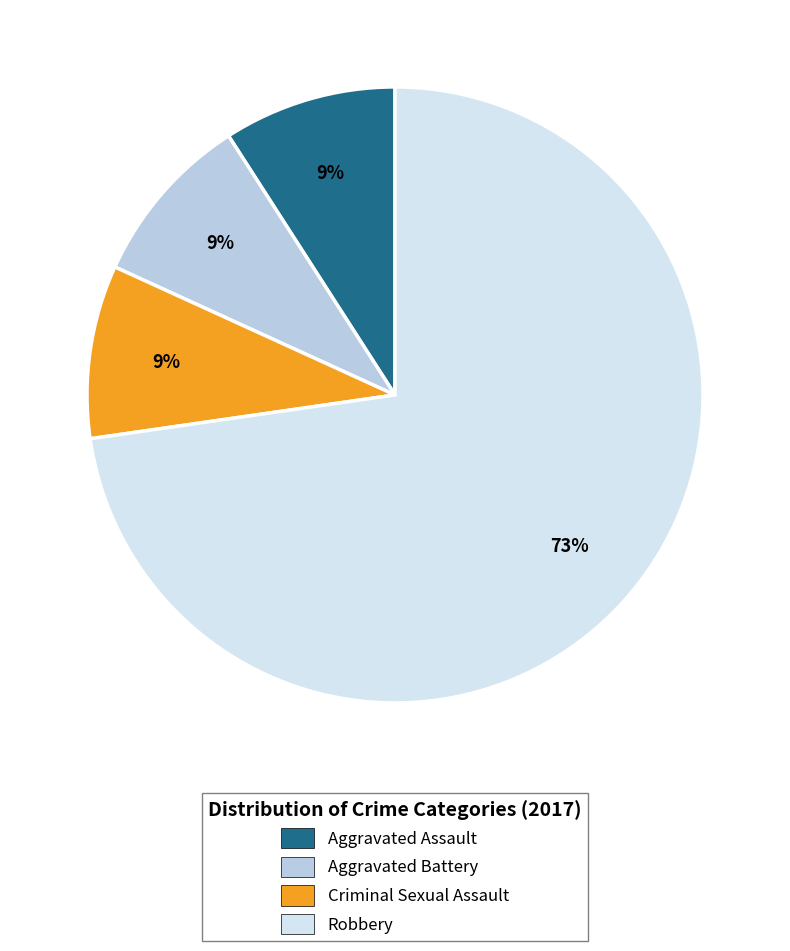

How many slices are in this pie chart?

4